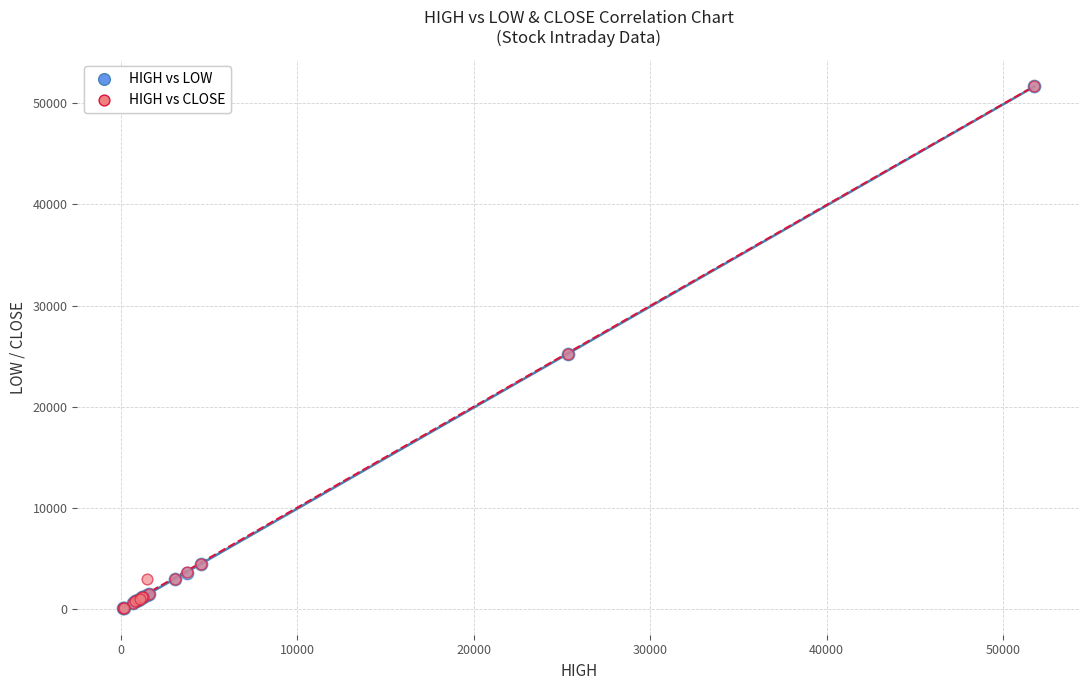

Which series has the widest spread of Y values?

HIGH vs CLOSE